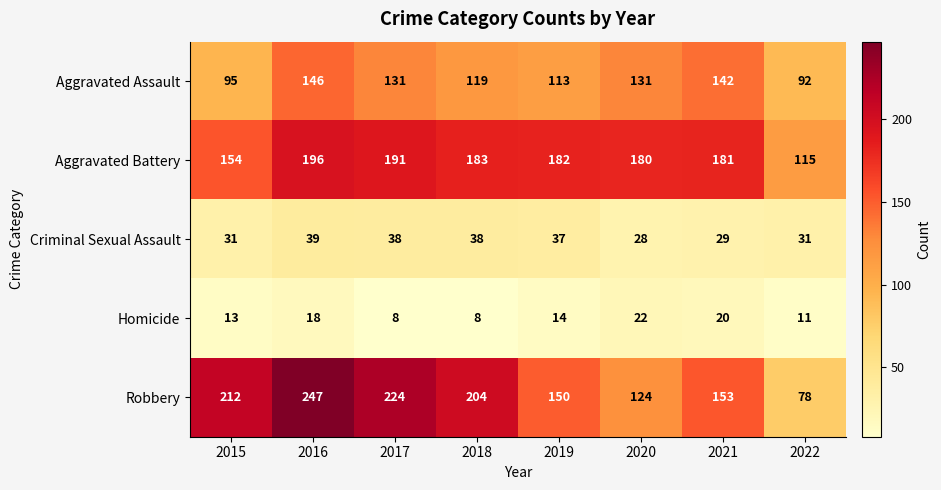

What is the difference between the highest and lowest values at 2015?

199